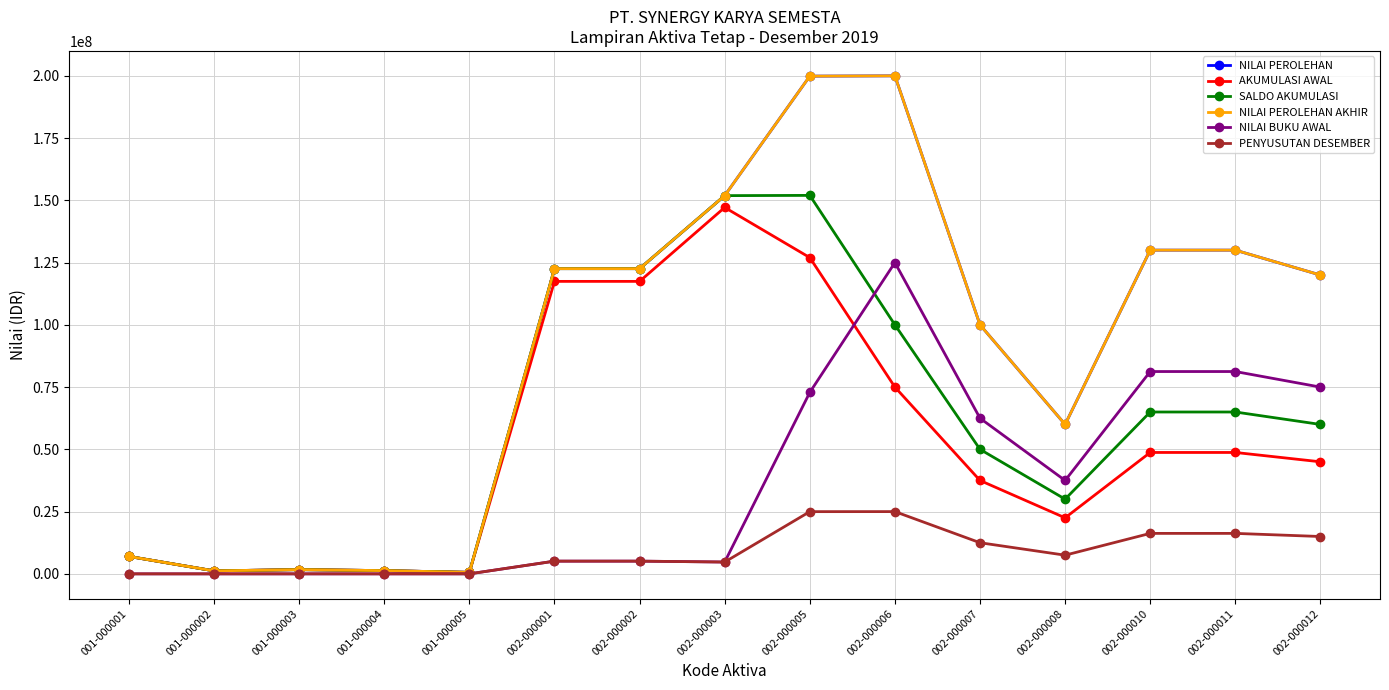

What is the total value across all series at 002-000010?

471250000.0